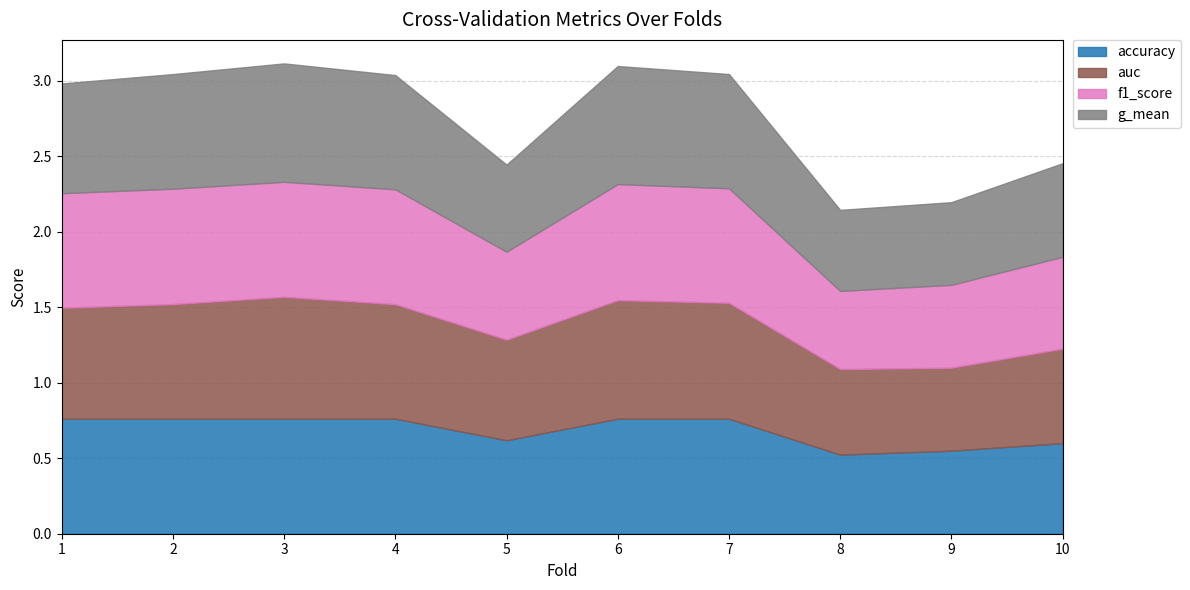

Reading left to right, extract all data points from this chart.

accuracy: 1=0.8	2=0.8	3=0.8	4=0.8	5=0.6	6=0.8	7=0.8	8=0.5	9=0.6	10=0.6
auc: 1=0.7	2=0.8	3=0.8	4=0.8	5=0.7	6=0.8	7=0.8	8=0.6	9=0.5	10=0.6
f1_score: 1=0.8	2=0.8	3=0.8	4=0.8	5=0.6	6=0.8	7=0.8	8=0.5	9=0.5	10=0.6
g_mean: 1=0.7	2=0.8	3=0.8	4=0.8	5=0.6	6=0.8	7=0.8	8=0.5	9=0.5	10=0.6